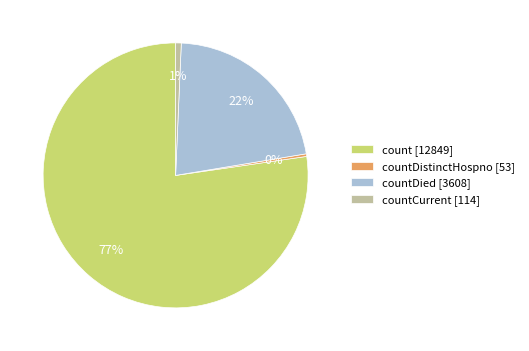

To the nearest percent, what is the average slice percentage?

25%